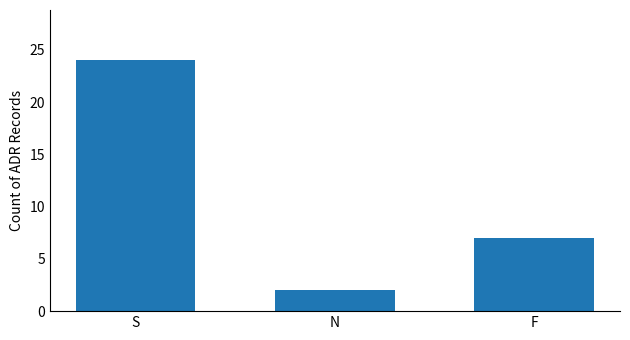

Rank the categories by value from highest to lowest.

S, F, N